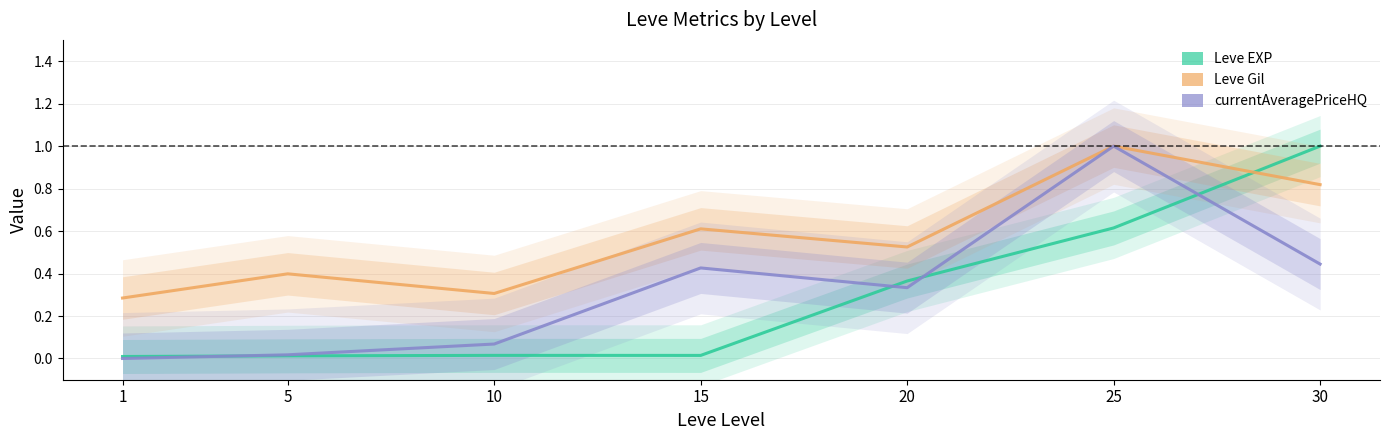

Where is the first local minimum for Leve Gil?

10